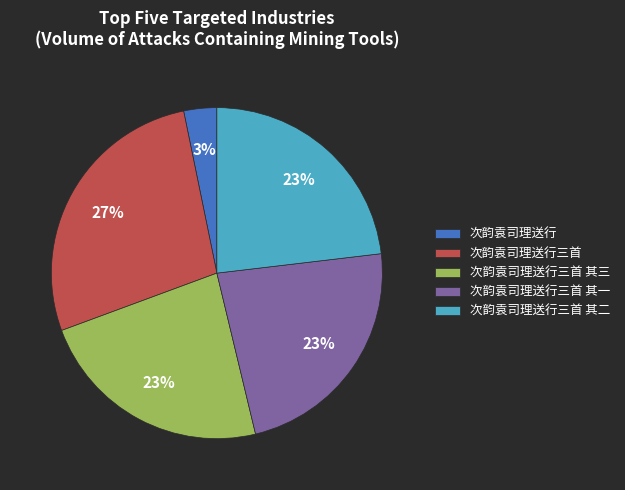

Which category has the biggest portion of the pie?

次韵袁司理送行三首